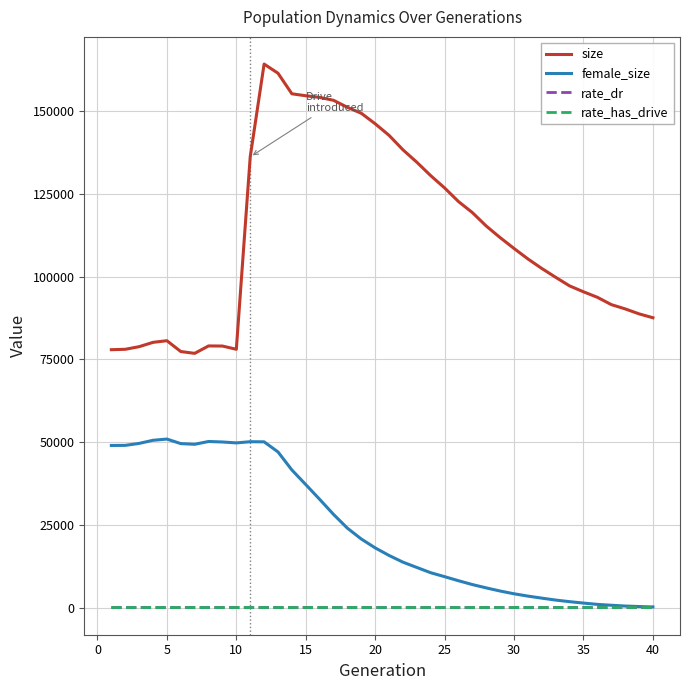

What is the maximum value shown in the chart?

164291.0